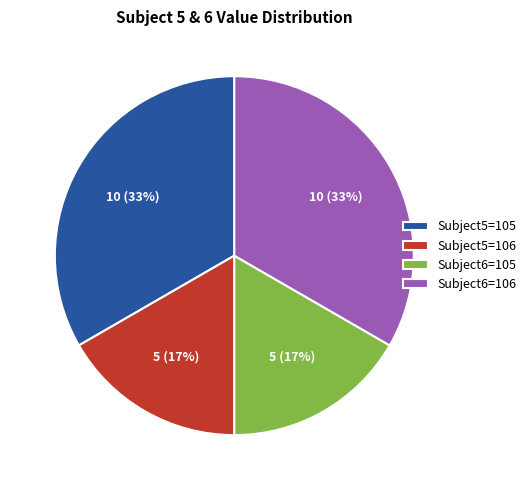

To the nearest percent, what is the average slice percentage?

25%